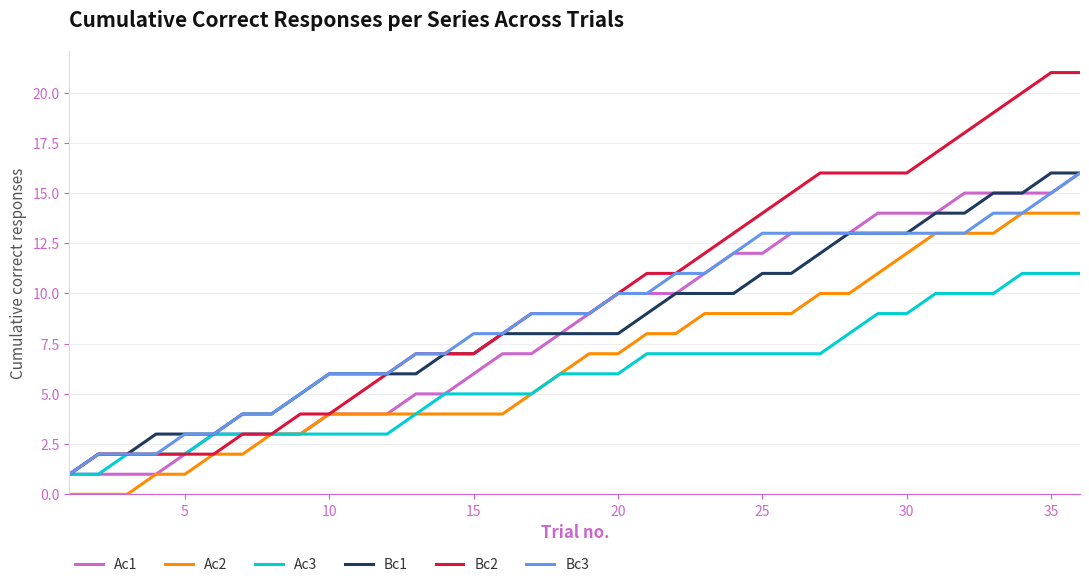

Which series has the largest total across all categories?

Bc2